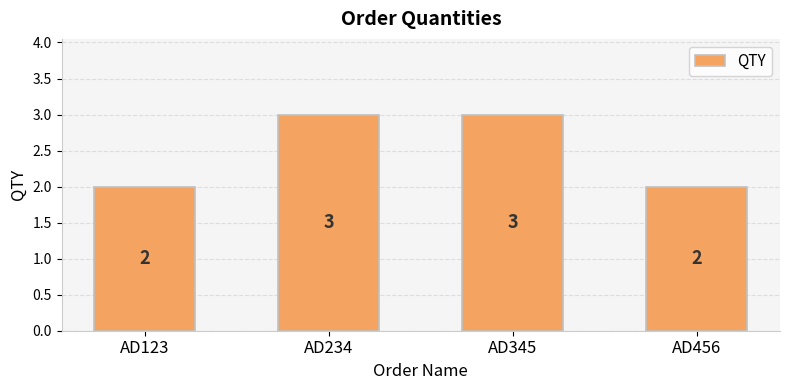

What is the maximum value shown in the chart?

3